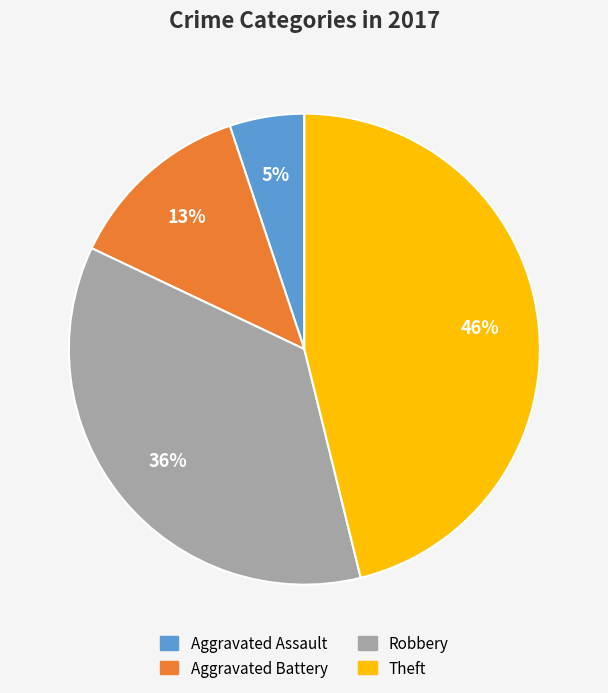

Rank the categories by value from lowest to highest.

Aggravated Assault, Aggravated Battery, Robbery, Theft